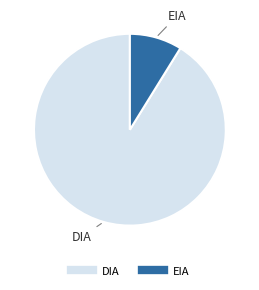

Which has a higher value, EIA or DIA?

DIA